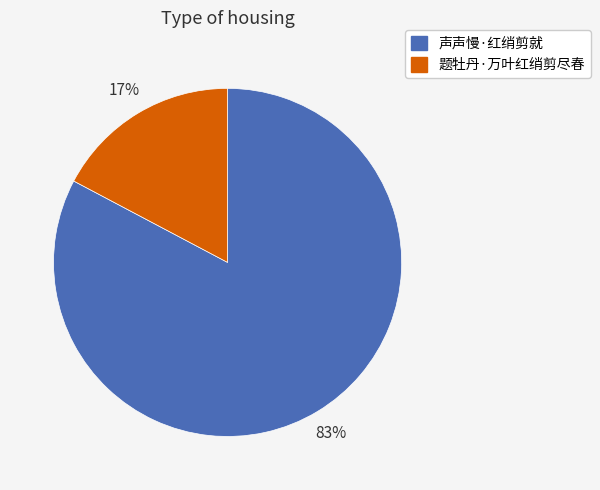

The 题牡丹·万叶红绡剪尽春 slice represents 8% of the pie. True or false?

False